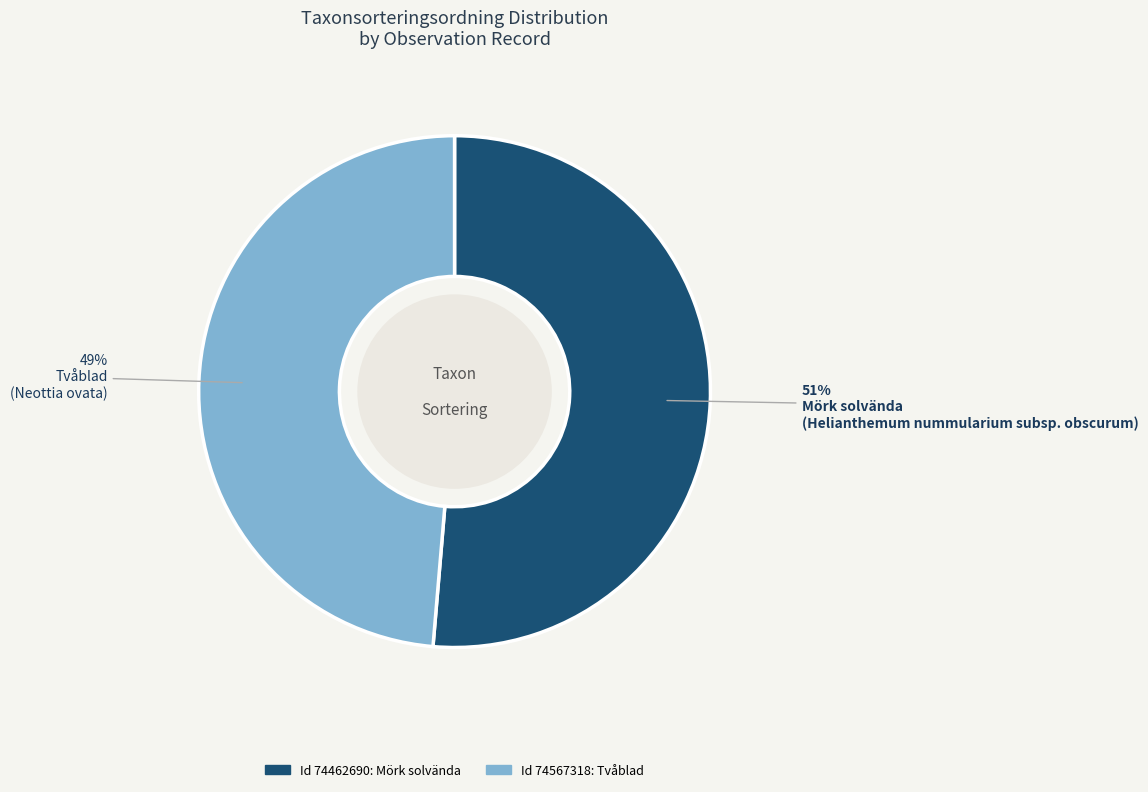

Does any single category account for the majority?

Yes